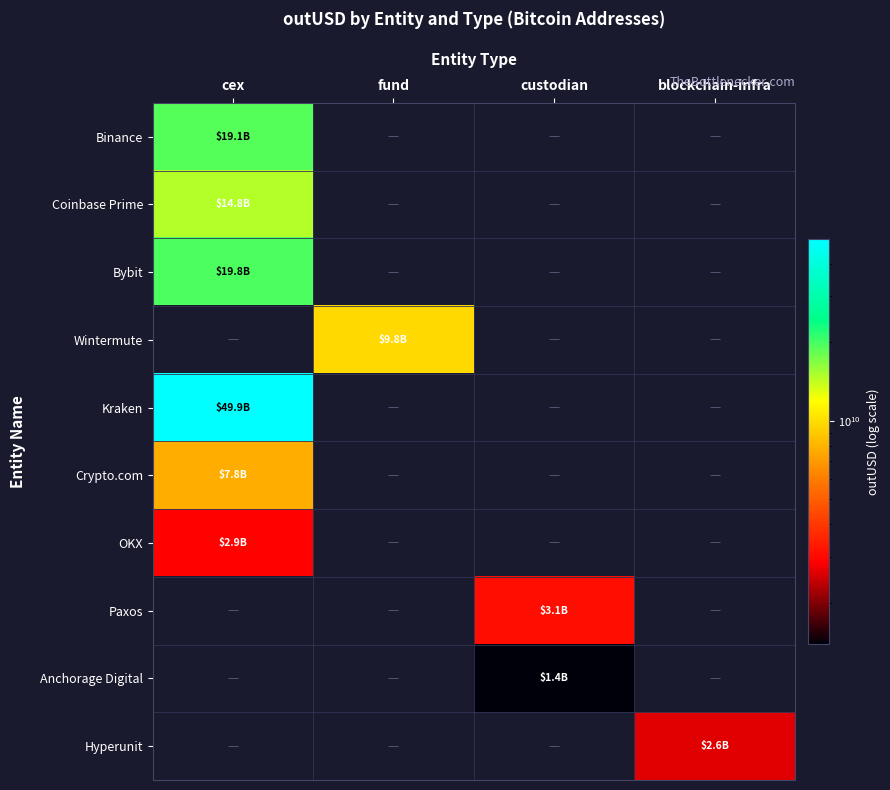

Reading left to right, transcribe all the data shown in this chart.

Binance: cex=19060899183.8	fund=0.0	custodian=0.0	blockchain-infra=0.0
Coinbase Prime: cex=14770608512.5	fund=0.0	custodian=0.0	blockchain-infra=0.0
Bybit: cex=19800422816.6	fund=0.0	custodian=0.0	blockchain-infra=0.0
Wintermute: cex=0.0	fund=9837102326.8	custodian=0.0	blockchain-infra=0.0
Kraken: cex=49949497431.7	fund=0.0	custodian=0.0	blockchain-infra=0.0
Crypto.com: cex=7807534499.1	fund=0.0	custodian=0.0	blockchain-infra=0.0
OKX: cex=2908785697.4	fund=0.0	custodian=0.0	blockchain-infra=0.0
Paxos: cex=0.0	fund=0.0	custodian=3122055471.0	blockchain-infra=0.0
Anchorage Digital: cex=0.0	fund=0.0	custodian=1386955616.0	blockchain-infra=0.0
Hyperunit: cex=0.0	fund=0.0	custodian=0.0	blockchain-infra=2614849790.1